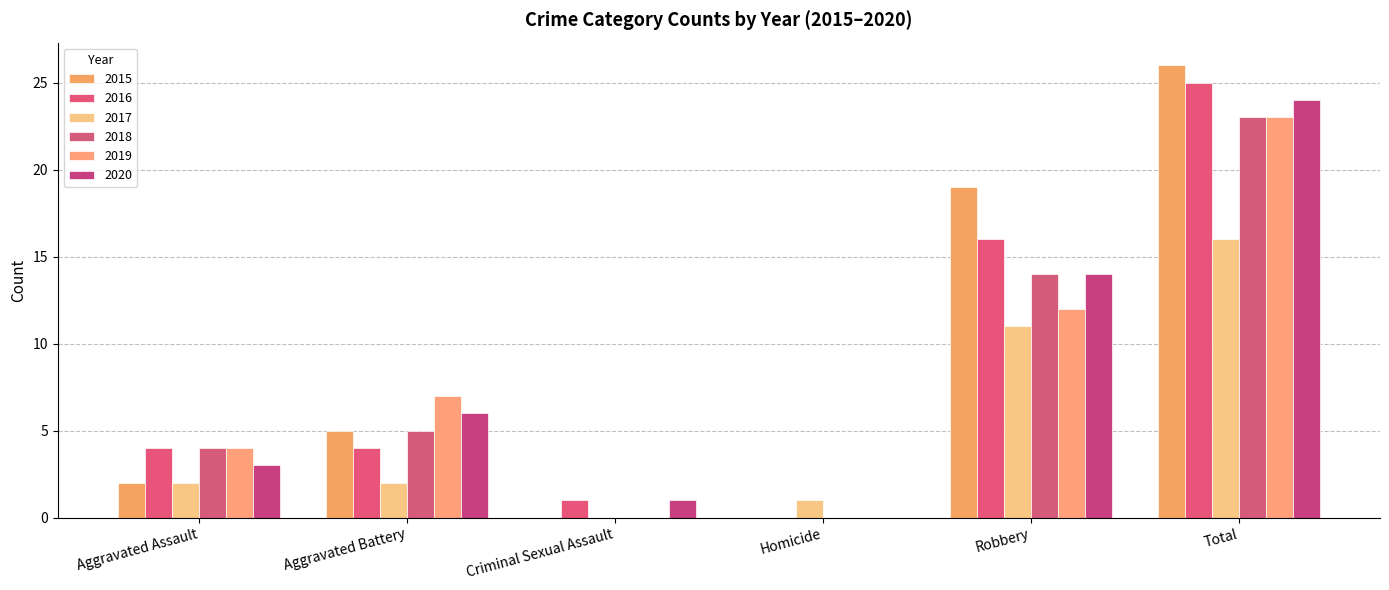

What is the difference between the 2018 values at Robbery and Criminal Sexual Assault?

14